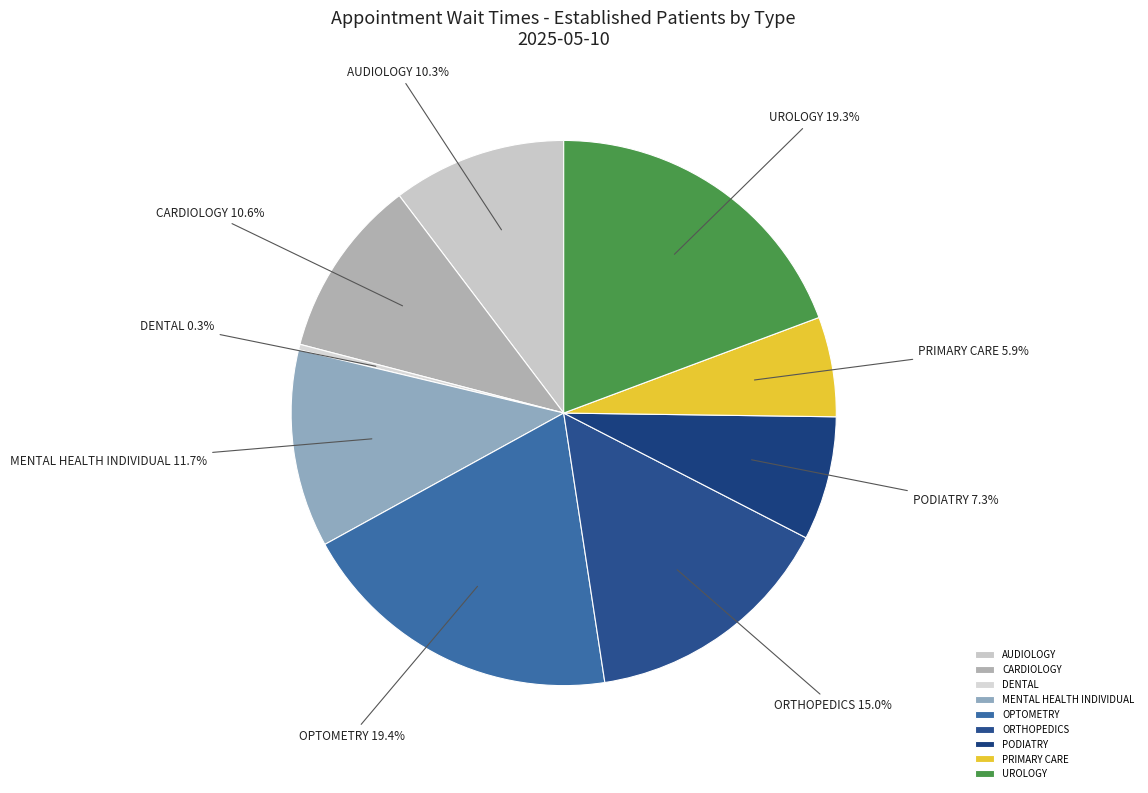

To the nearest percent, what is the difference between the largest and smallest slice percentages?

19%